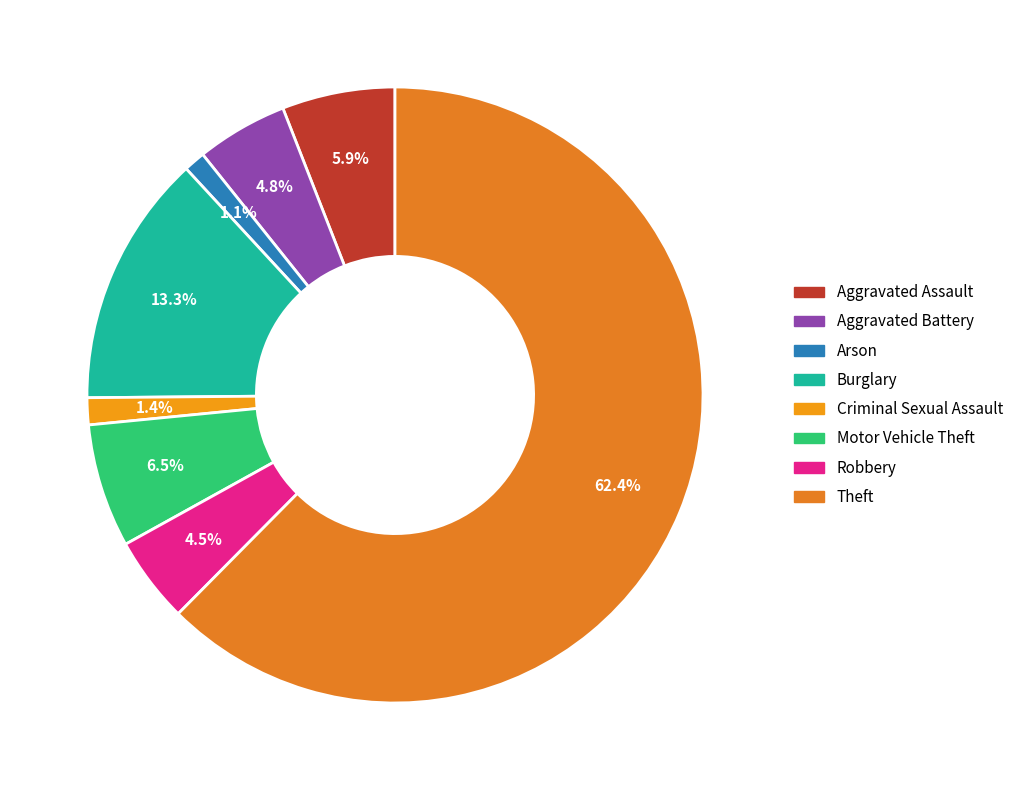

Which slice is the largest?

Theft